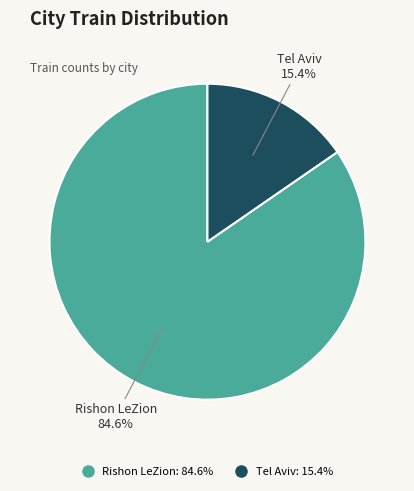

To the nearest percent, what portion does Tel Aviv represent?

15%